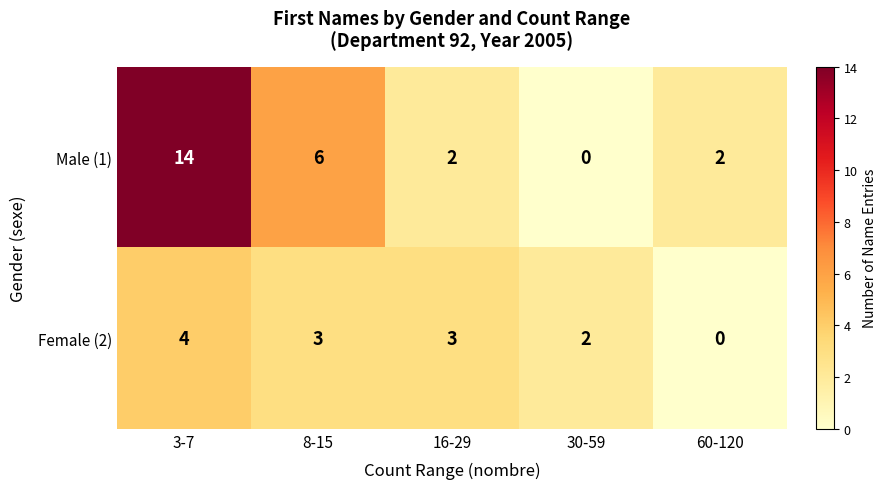

Count the number of categories in the chart.

5